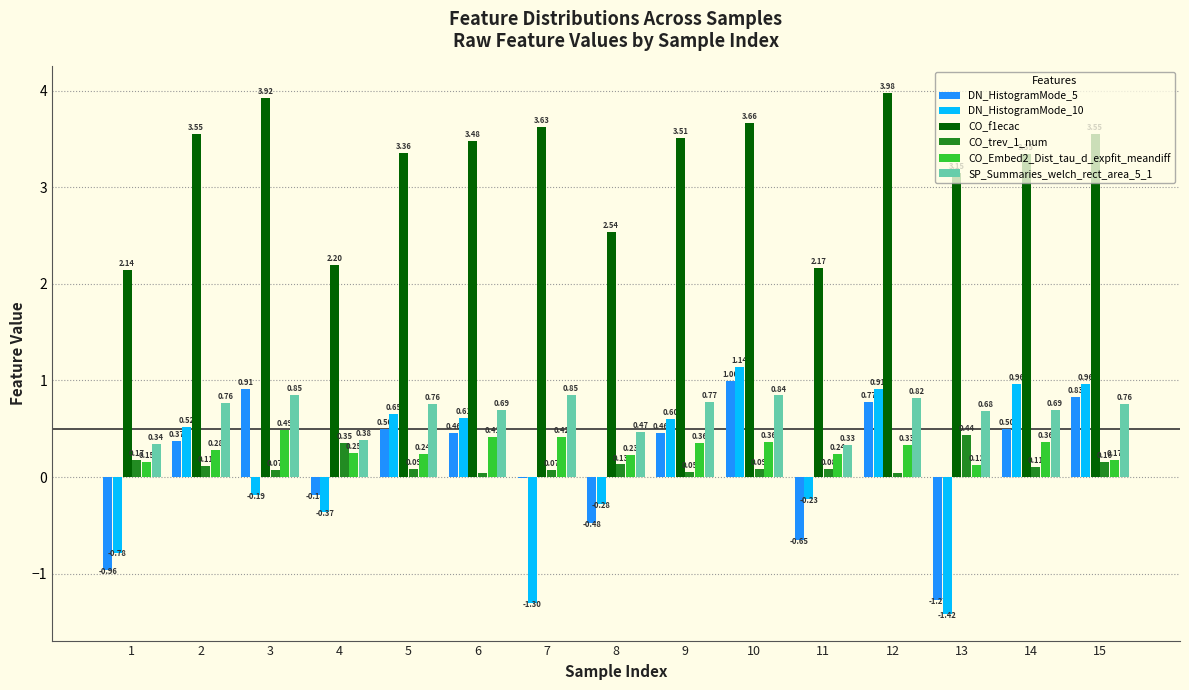

Which category has the highest value across all series?

12